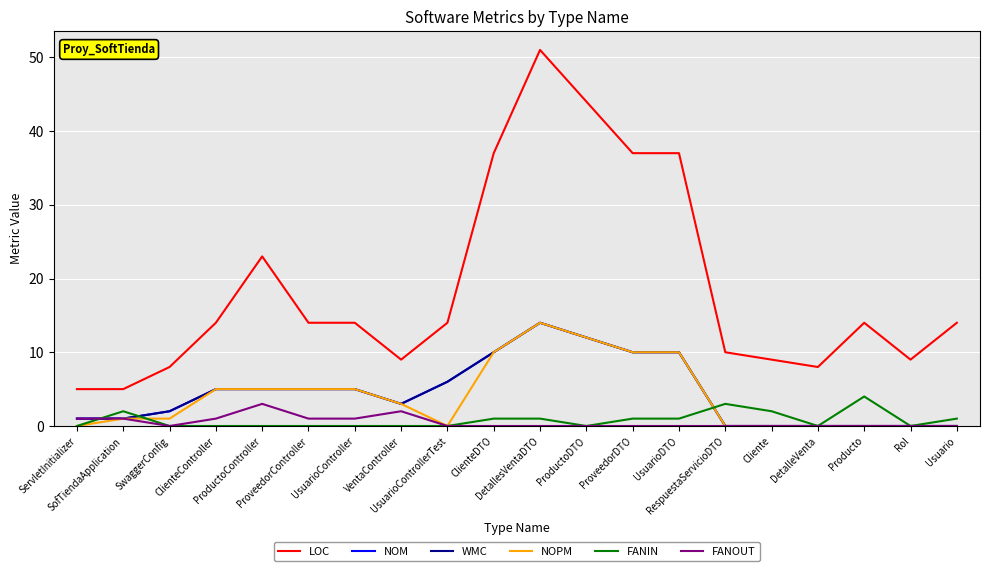

Does the chart have visible grid lines?

Yes